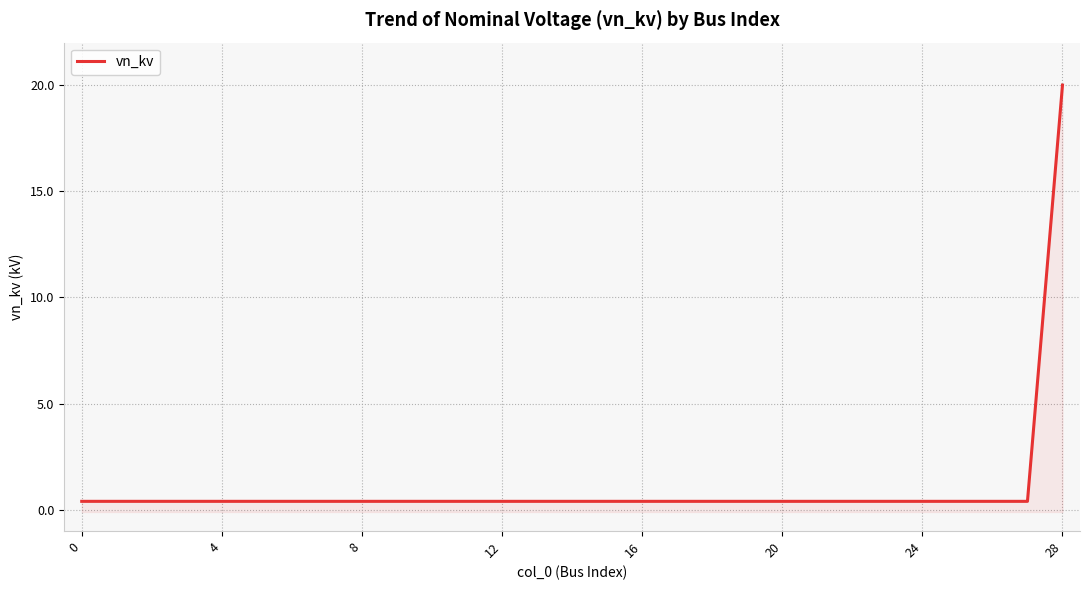

Which category has the highest value across all series?

28